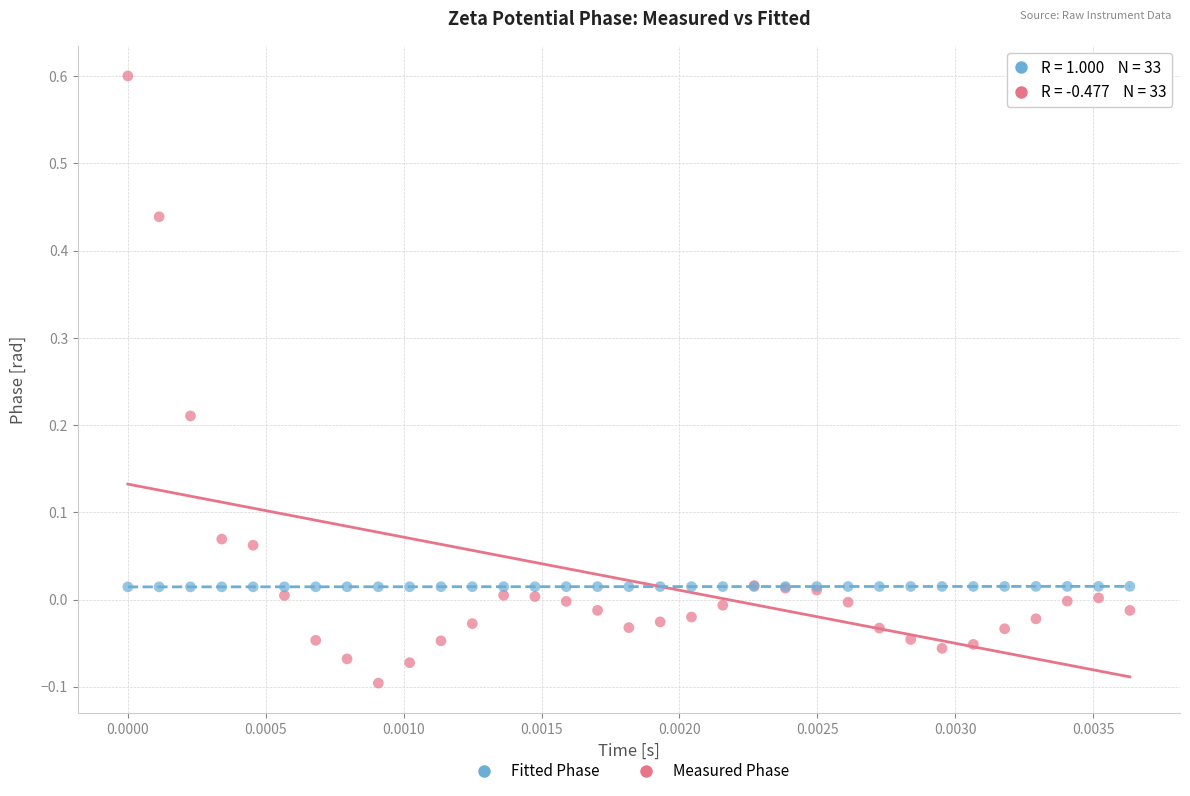

Which series contains the highest Y value?

Measured Phase